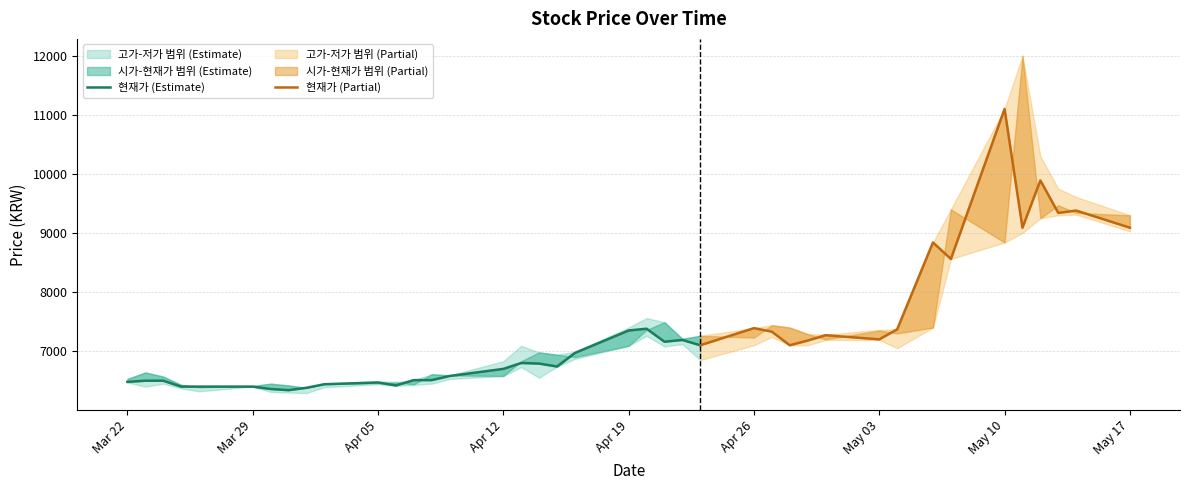

Which series has the largest range (max minus min)?

고가